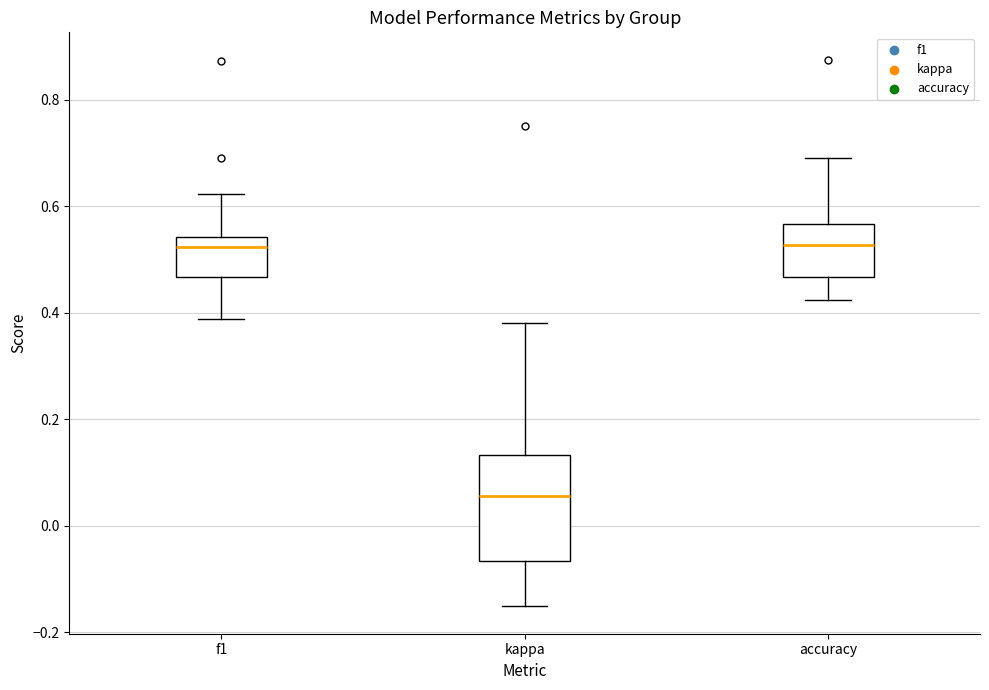

Which box has the lowest median line?

kappa